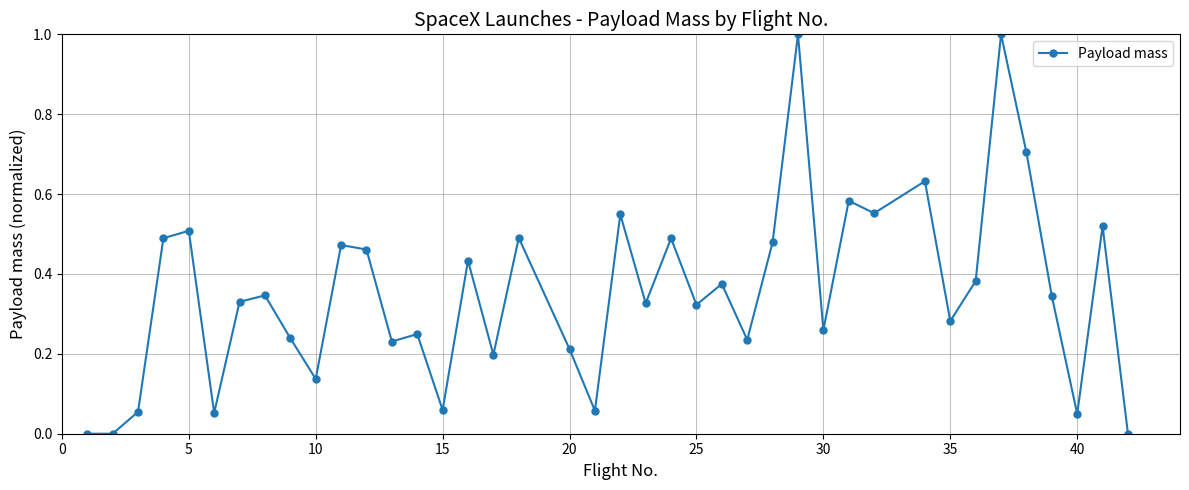

True or false: the data has more than 2 interior local peaks.

True